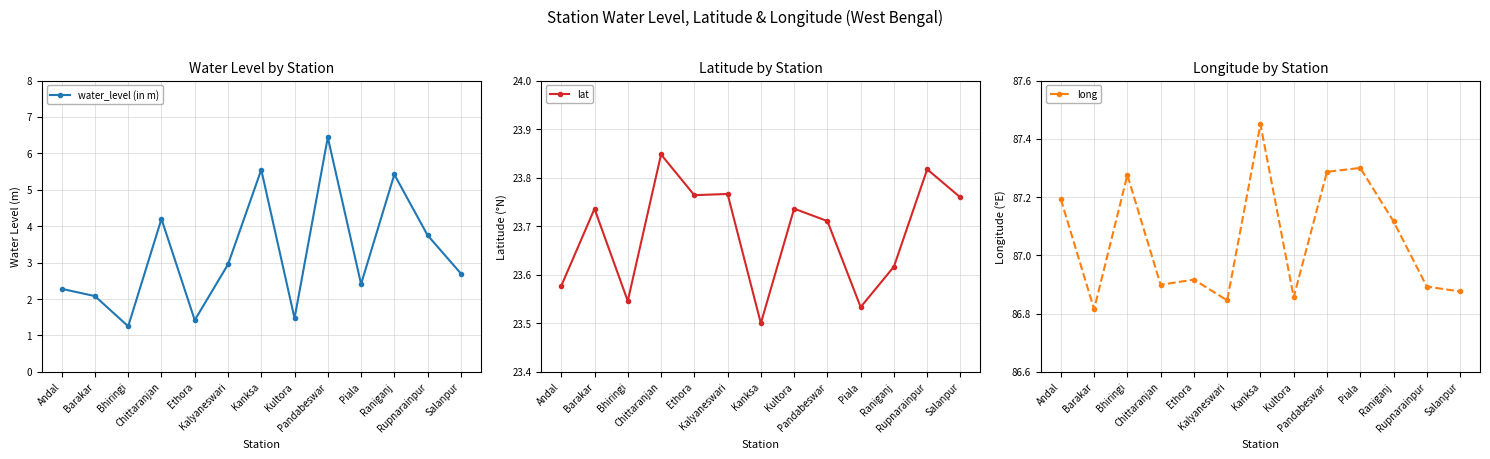

Which series has the largest range (max minus min)?

water_level (in m)